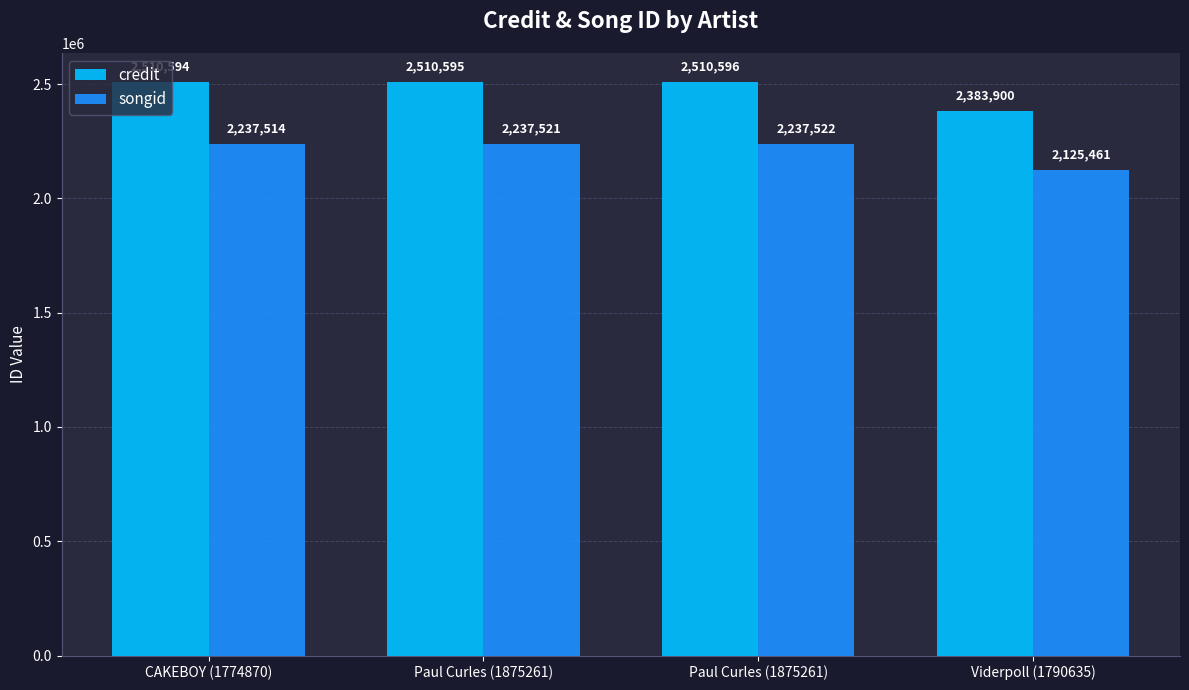

How many bars are there in each group?

2